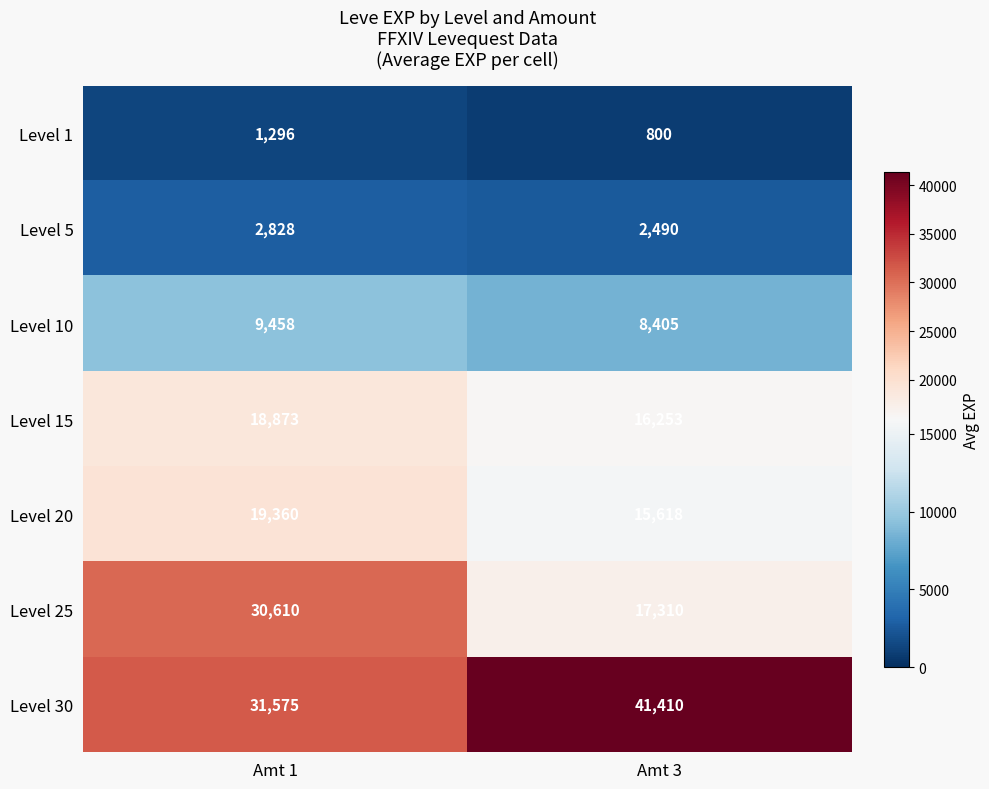

Rank the series by their maximum value, from lowest to highest.

Level 1, Level 5, Level 10, Level 15, Level 20, Level 25, Level 30